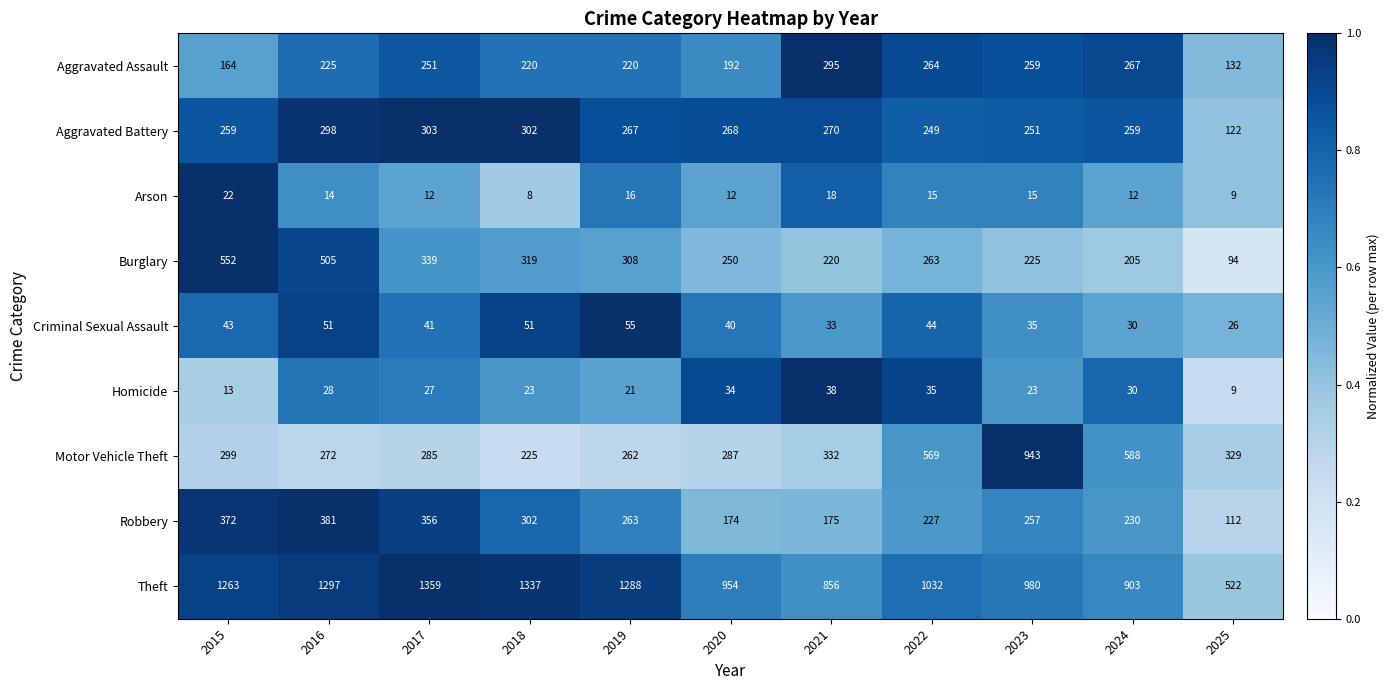

What is the average value of the Arson series?

14